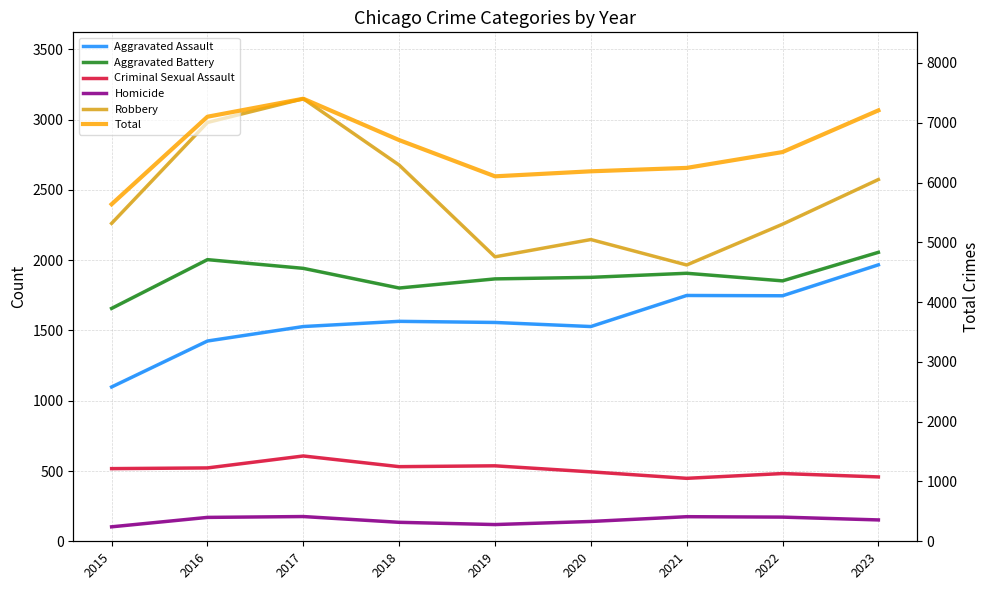

Reading right to left, extract all data points from this chart.

Aggravated Assault: 1967	1747	1749	1528	1557	1565	1528	1425	1098
Aggravated Battery: 2056	1853	1907	1878	1867	1802	1942	2004	1657
Criminal Sexual Assault: 458	482	448	494	537	531	607	522	517
Homicide: 152	172	175	141	119	135	176	170	103
Robbery: 2574	2256	1966	2147	2024	2677	3149	2980	2262
Total: 7207	6510	6245	6188	6104	6710	7402	7101	5637